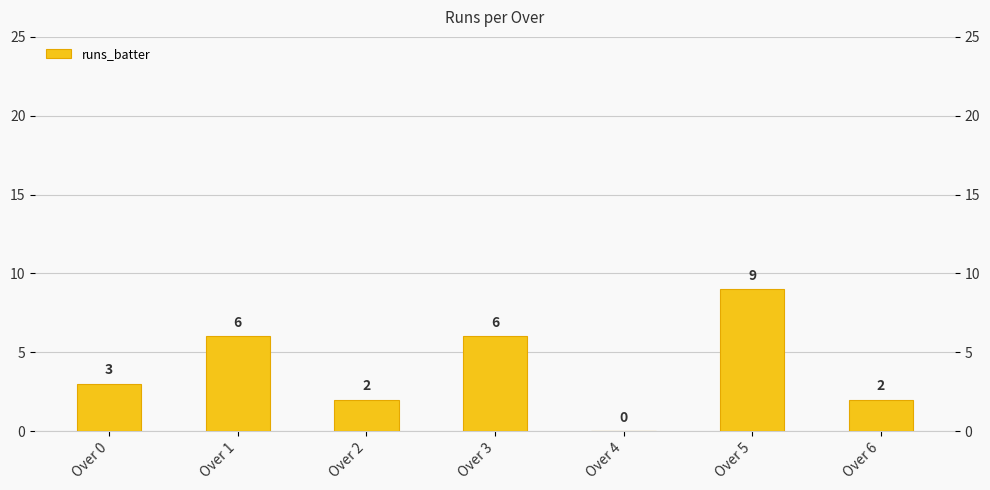

How many bars are there in total?

7